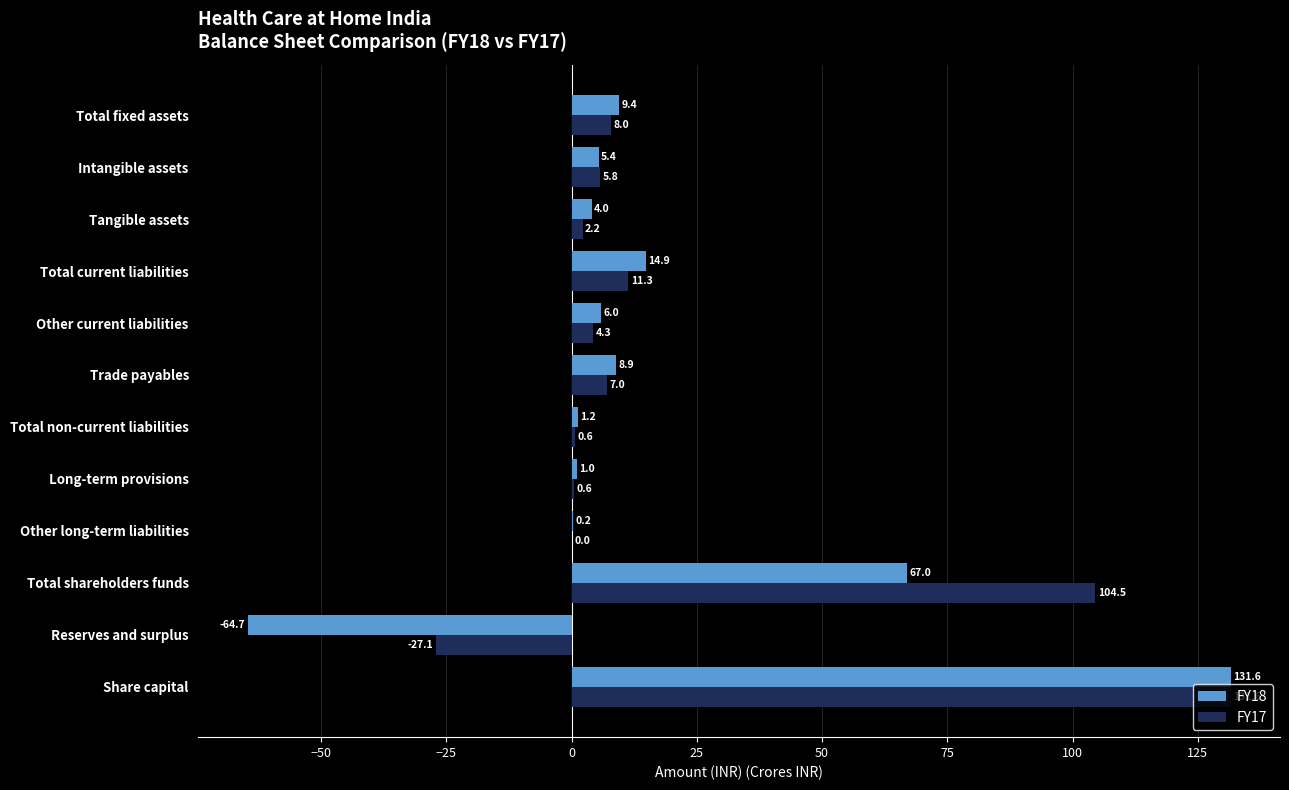

What is the sum of the FY17 values at Total fixed assets and Long-term provisions?

8.6